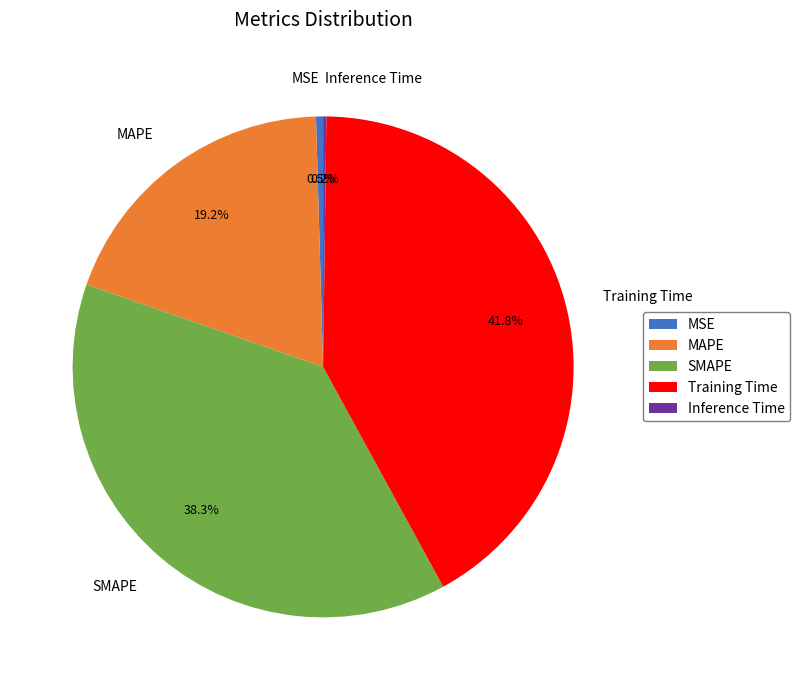

Is MAPE the majority of the pie?

No